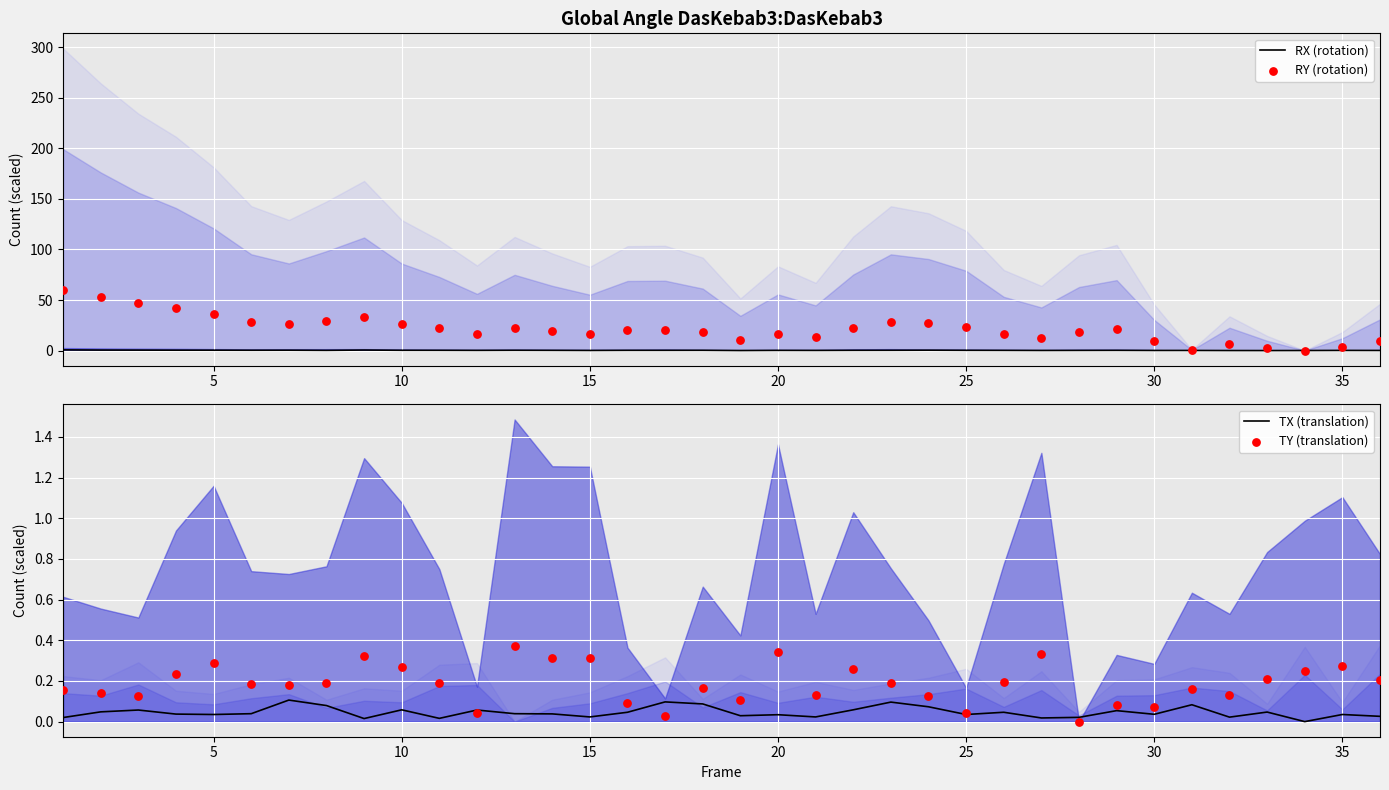

Which series has the largest total across all categories?

RY (rotation)